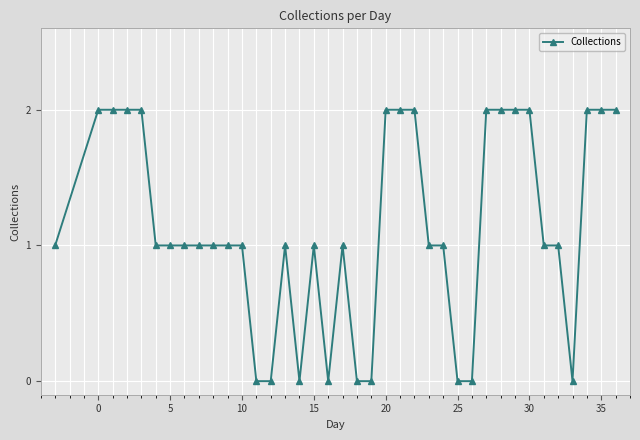

What is the value of the 22nd point from the left?

2